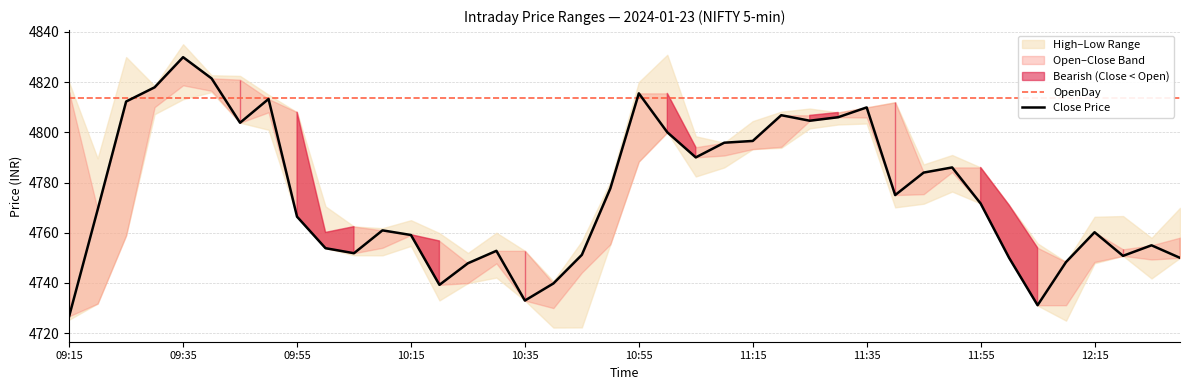

Is this an area chart (filled region under the line)?

No